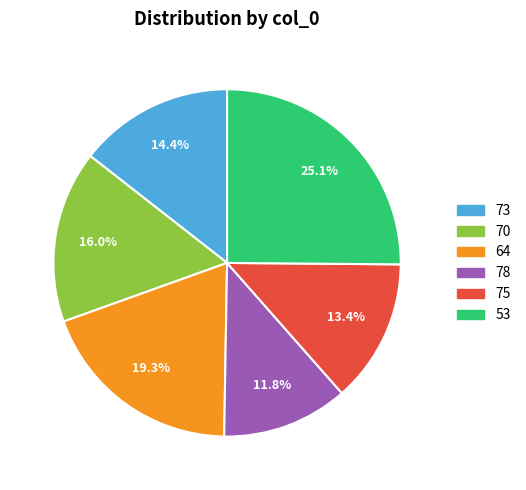

The 75 slice represents 13% of the pie. True or false?

True